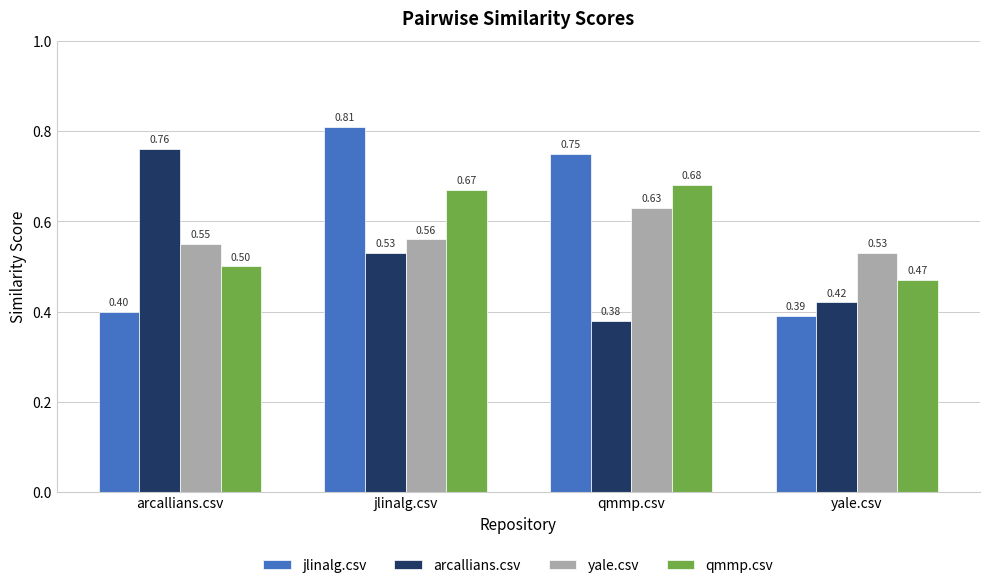

At qmmp.csv, list the series in order from largest to smallest.

jlinalg.csv, qmmp.csv, yale.csv, arcallians.csv